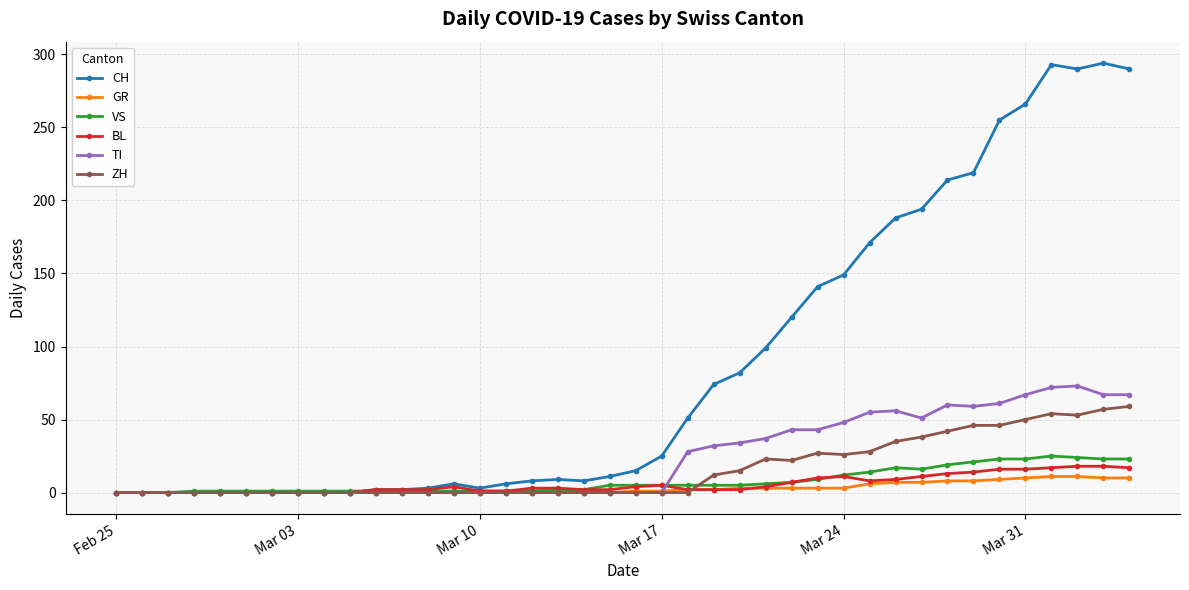

What is the maximum value for TI?

73